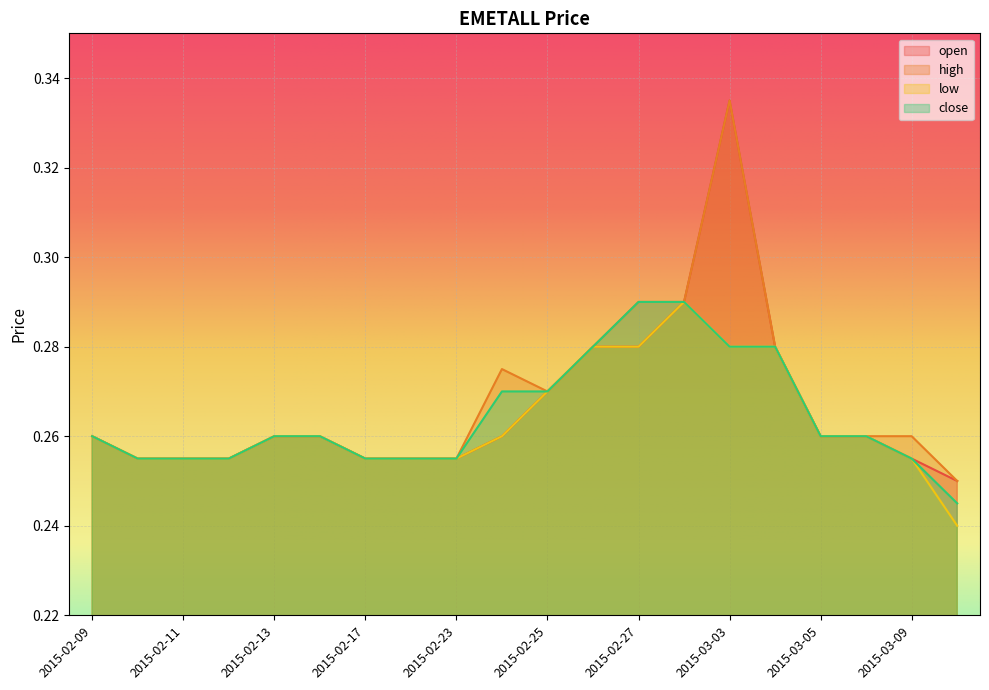

What are all the series names shown in the legend?

open, high, low, close